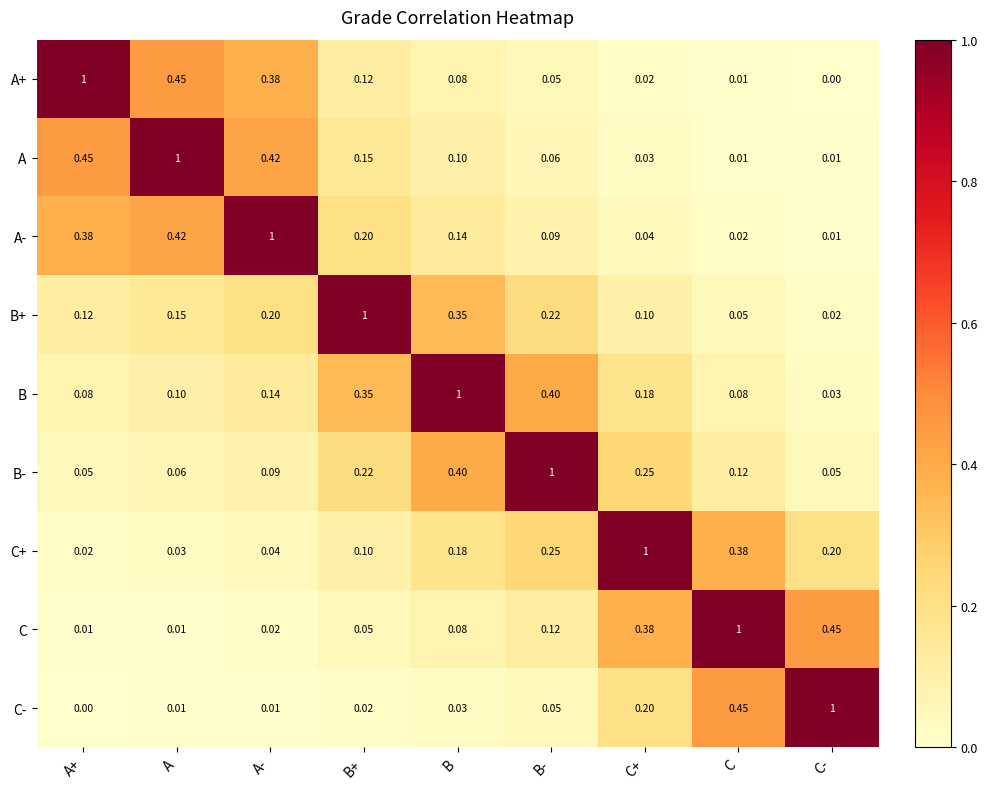

At which label is B+ closest to 0?

C-